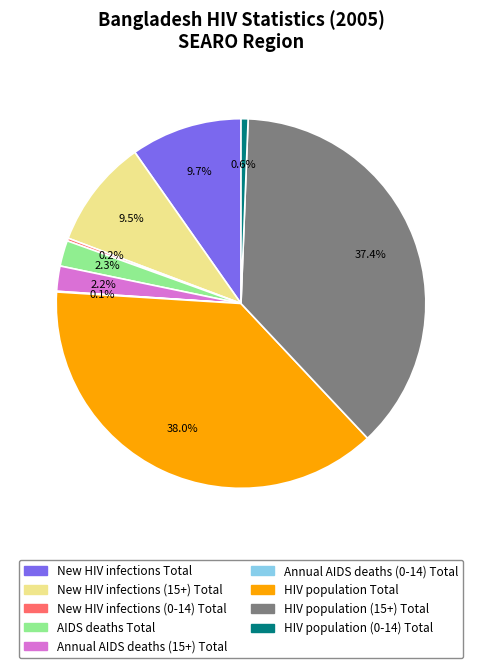

To the nearest percent, what is the difference between the AIDS deaths Total and HIV population Total slice percentages?

36%